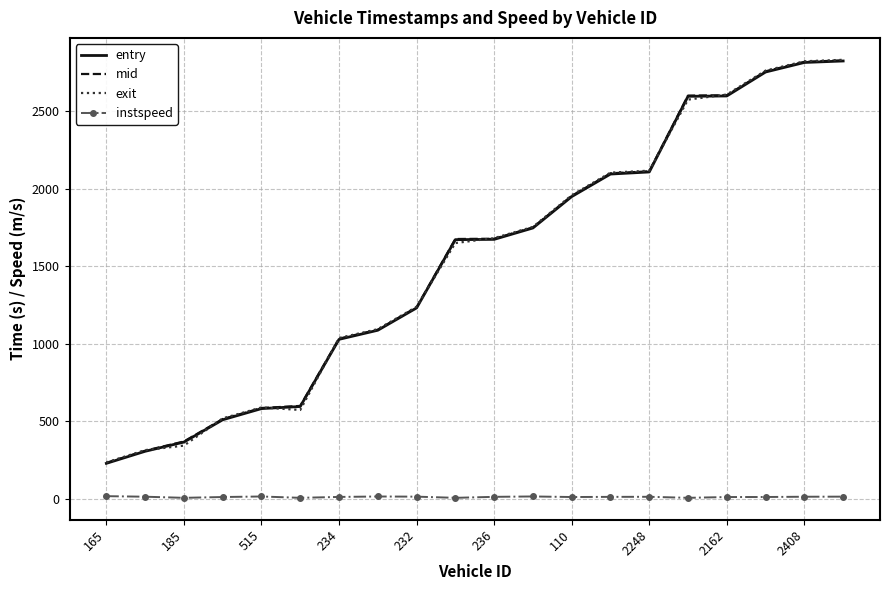

True or false: exit and instspeed cross at least once.

False